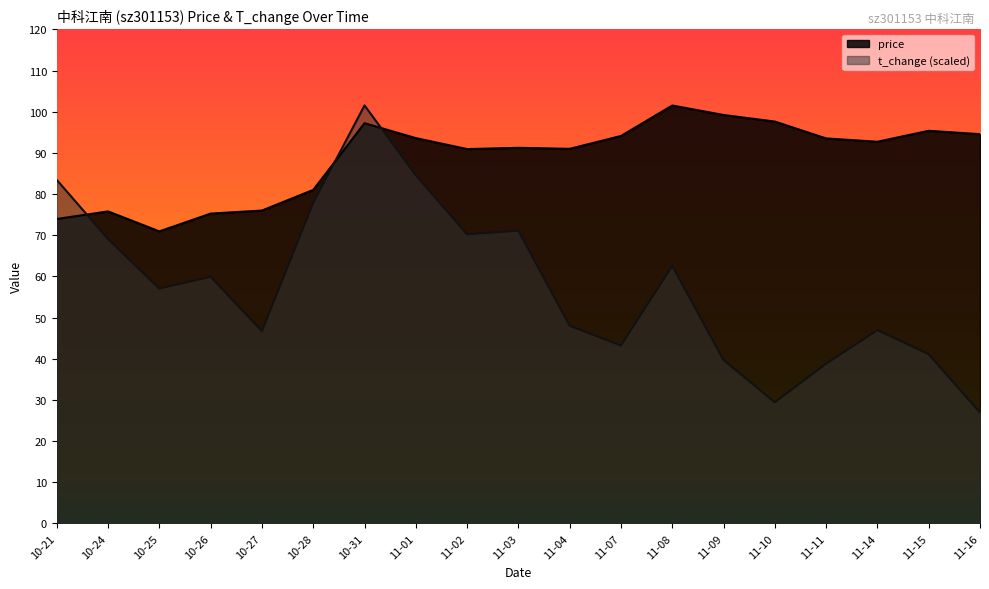

How many times do price and t_change (scaled) cross each other?

3